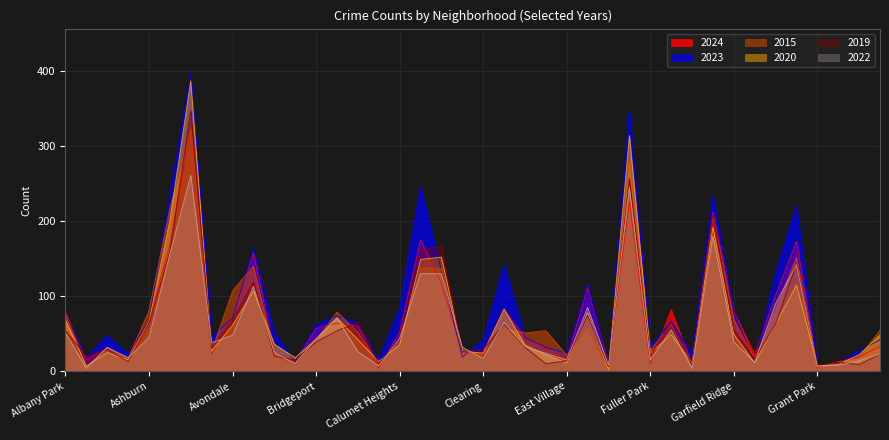

At which label does 2020 first exceed 42?

Albany Park